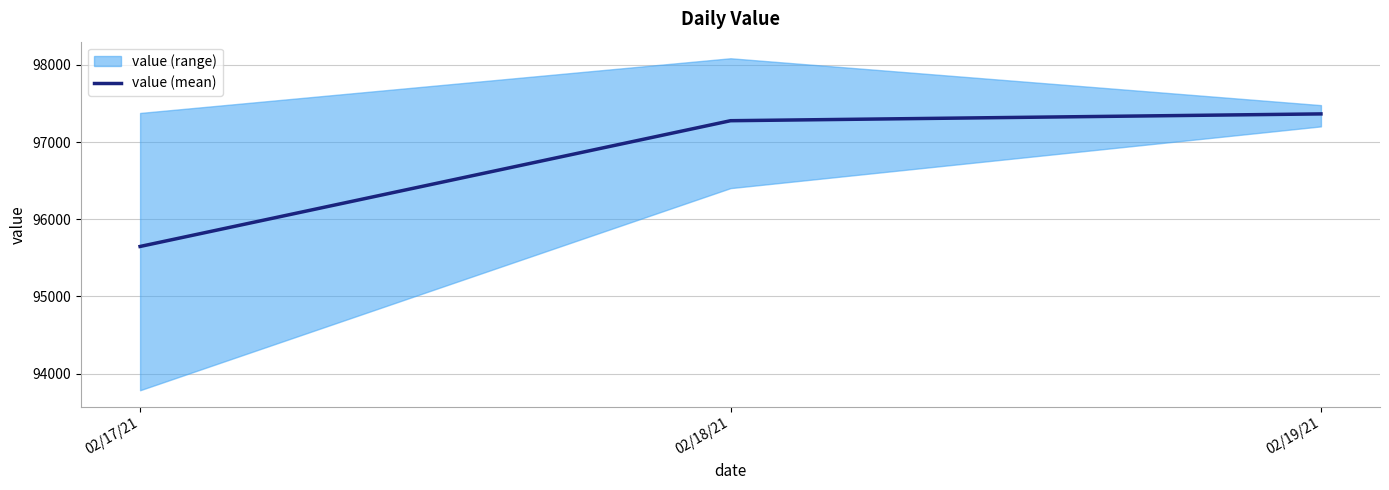

What is the change in value from 02/17/21 to 02/18/21?

+1629.7